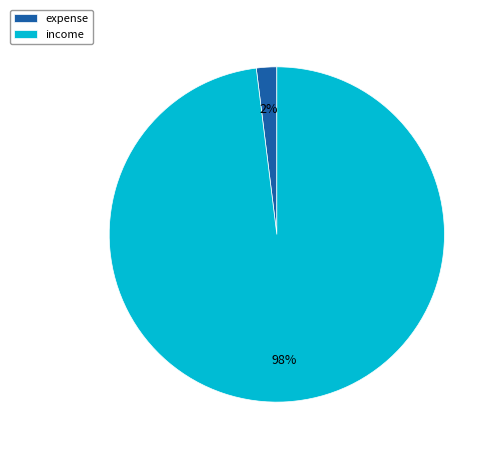

Is it true that income is 98% of the pie?

True